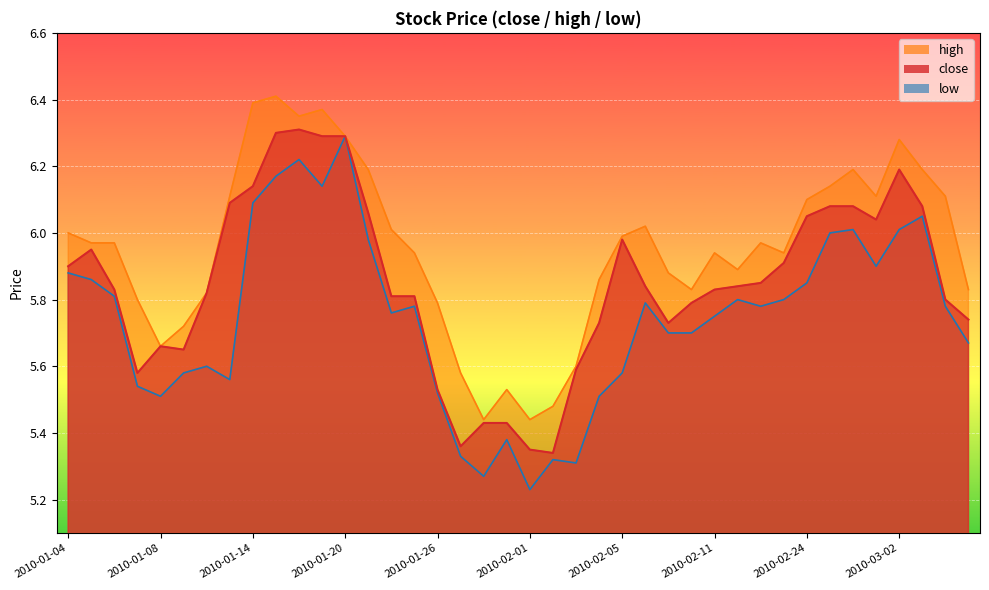

Does the chart display data point markers on the line(s)?

No